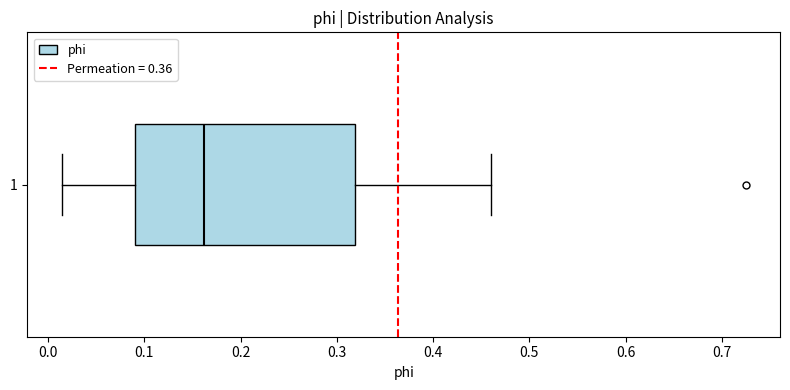

Transcribe this box plot: give where the median line is, the range the box spans, and where the two whiskers end, as read against the x-axis. The values are not printed on the chart, so give them approximately, as read against the axis.

median 0.16, box 0.09 to 0.32, whiskers 0.01 to 0.46